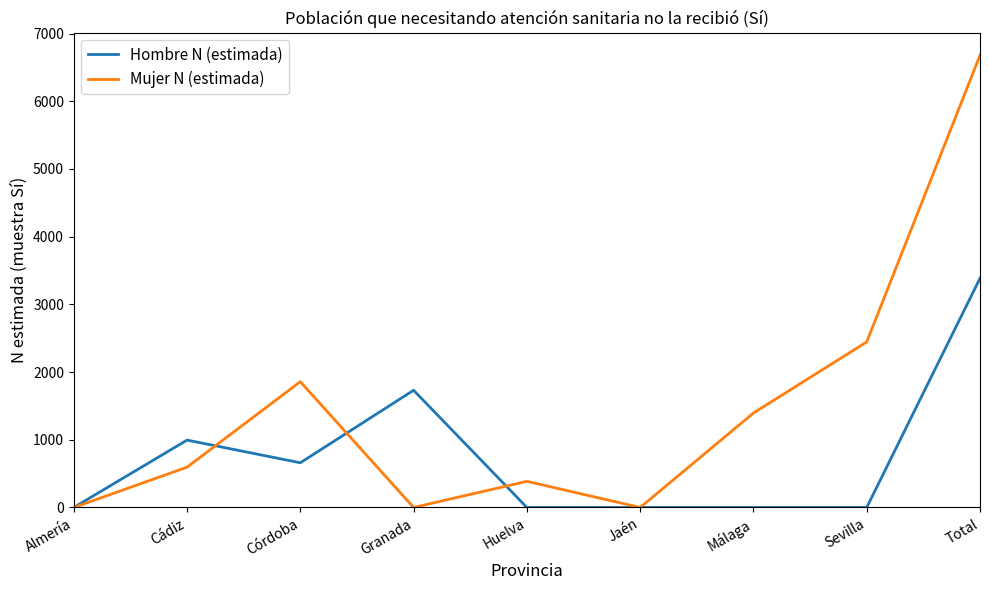

Is it true that Hombre N (estimada) equals -1246 at Sevilla?

False